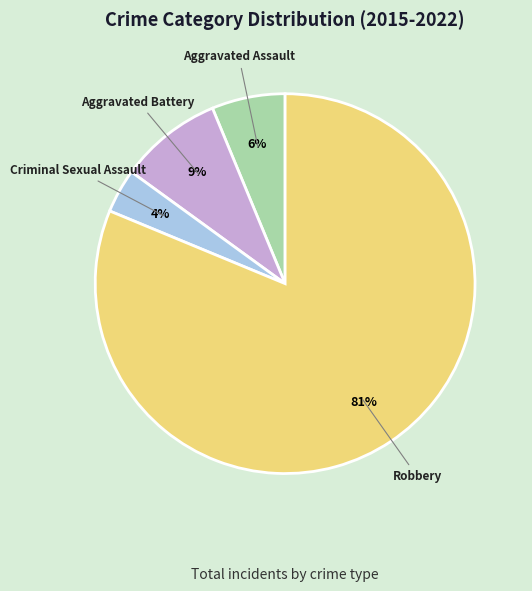

Is it true that Aggravated Assault is 6% of the pie?

True